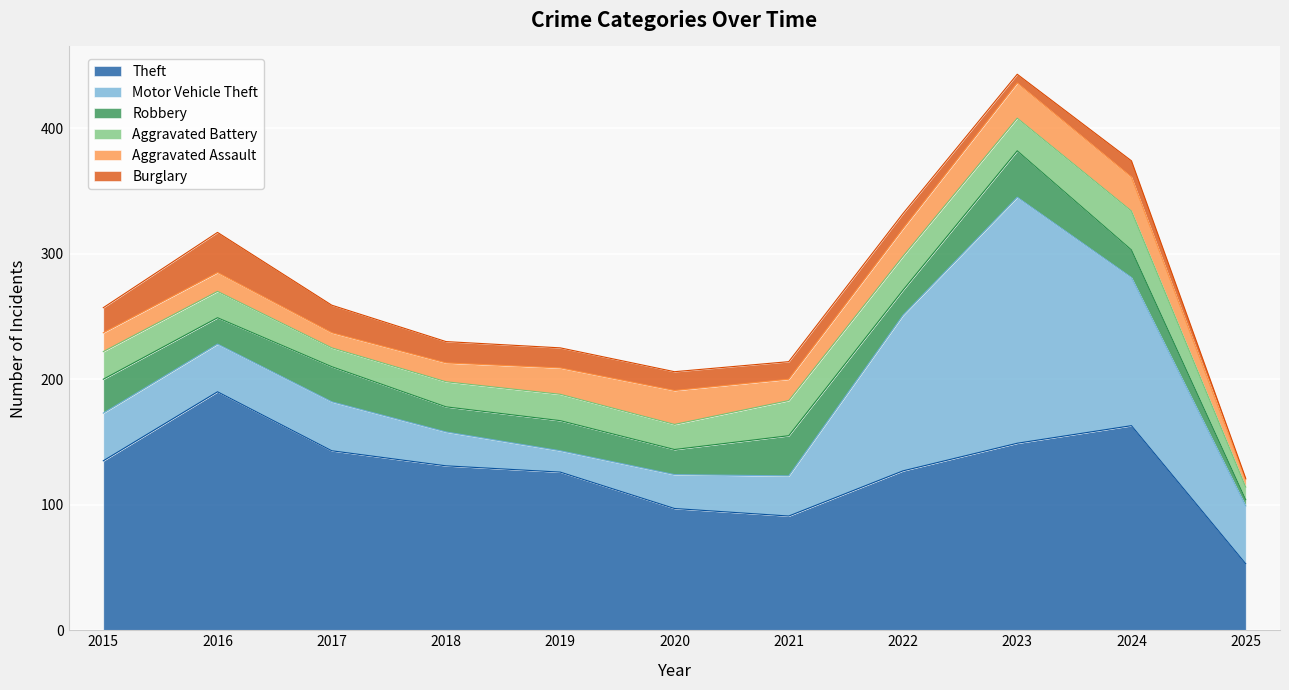

True or false: Robbery and Theft cross at least once.

False